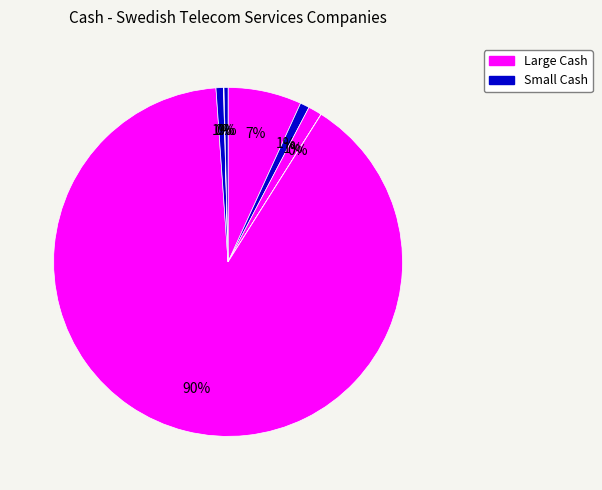

Which category has the smallest portion of the pie?

Sonetel AB